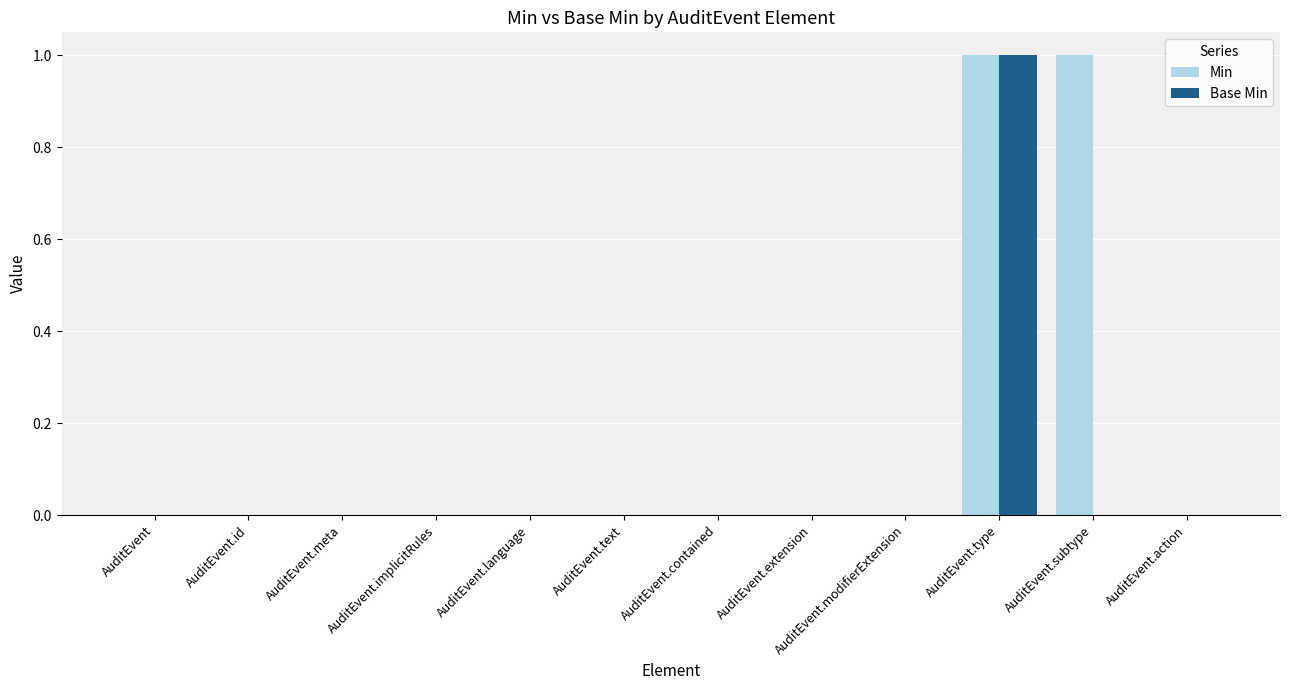

Count the number of categories in the chart.

12